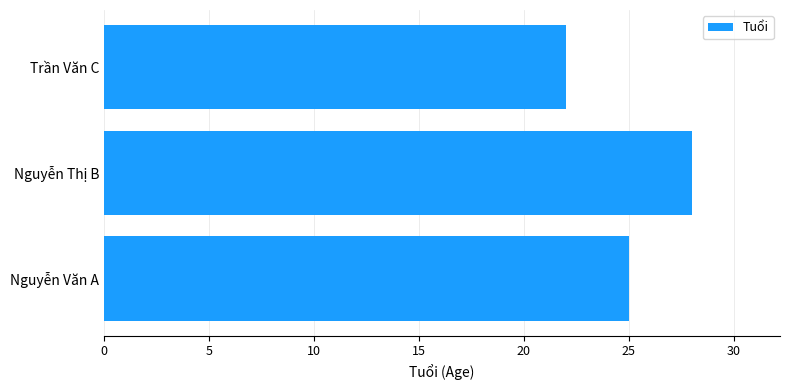

What is the change in value from Nguyễn Thị B to Trần Văn C?

-6